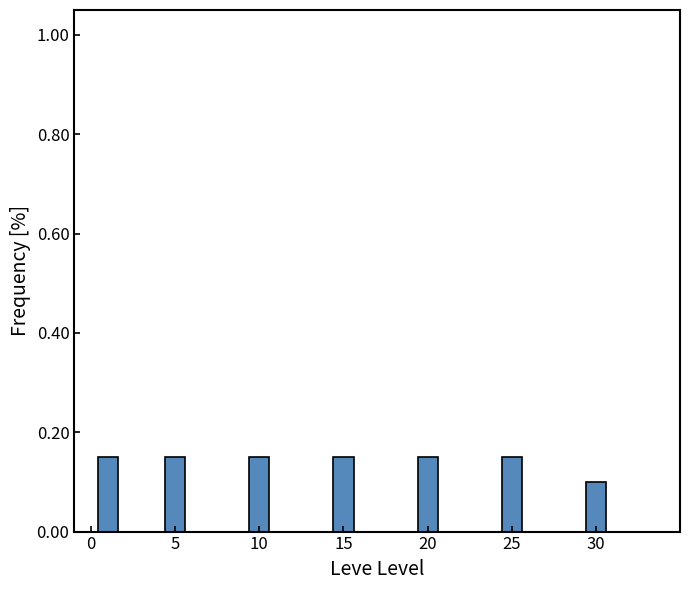

Where is the data nearest to the value 0?

30